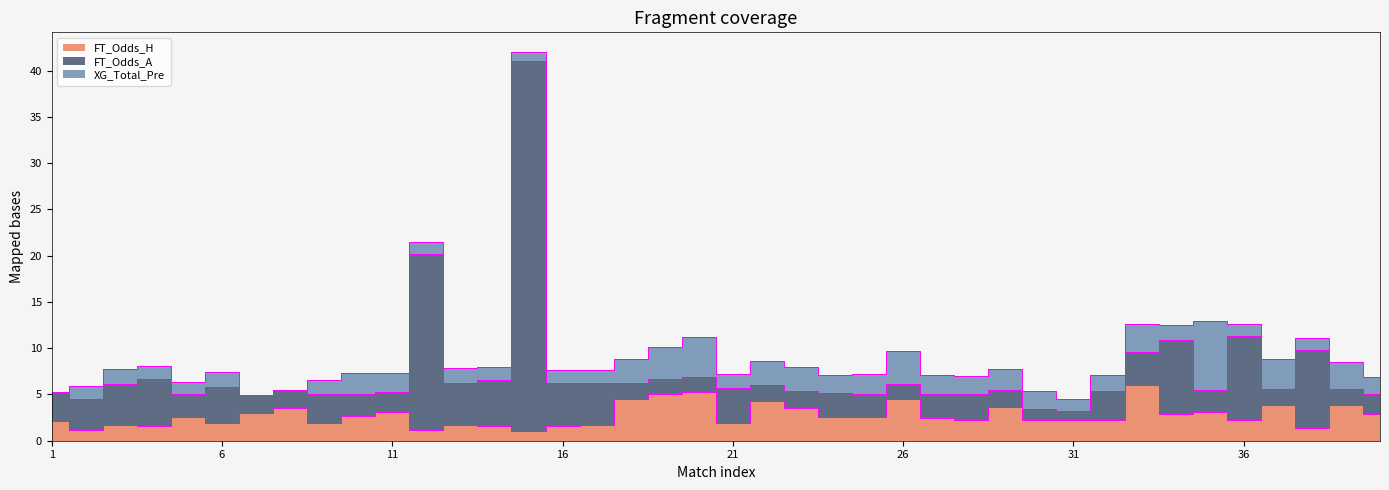

Which has a higher value, 17 or 31?

31